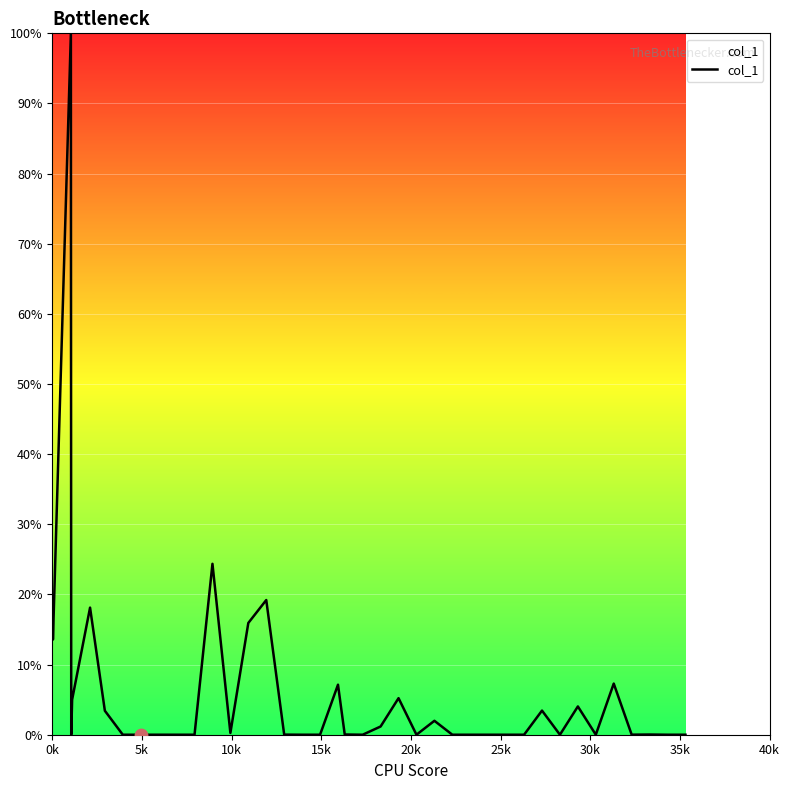

What is the maximum value shown in the chart?

100.0